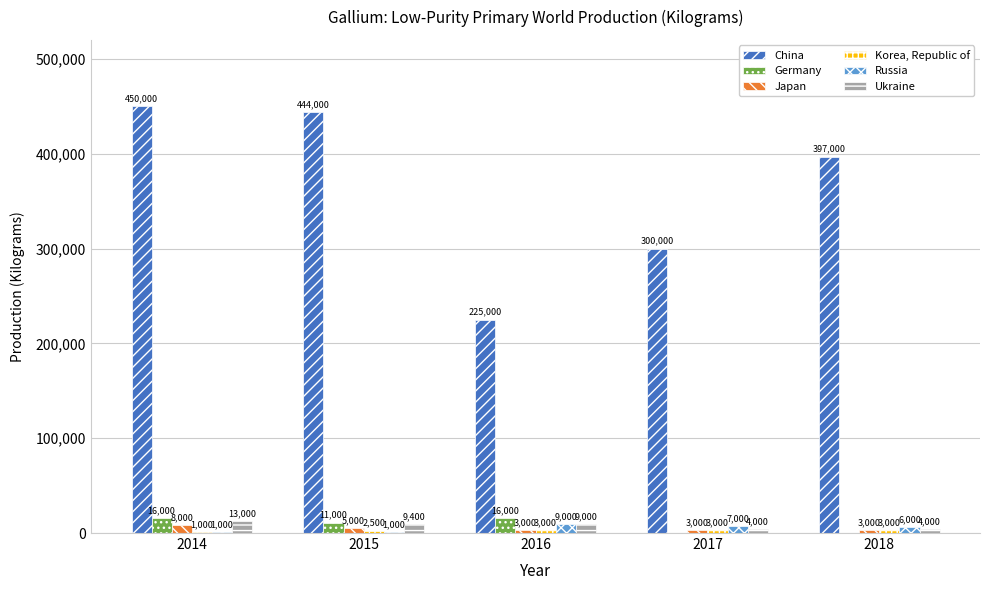

Which category has the highest value across all series?

2014